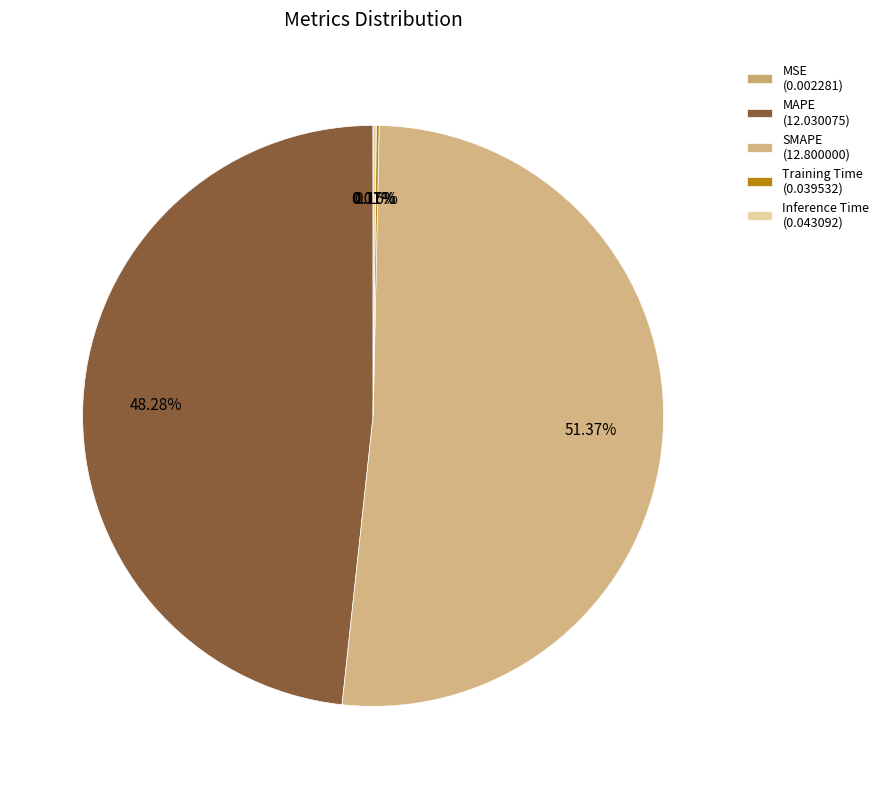

What is the change in value from MAPE to Inference Time?

-12.0